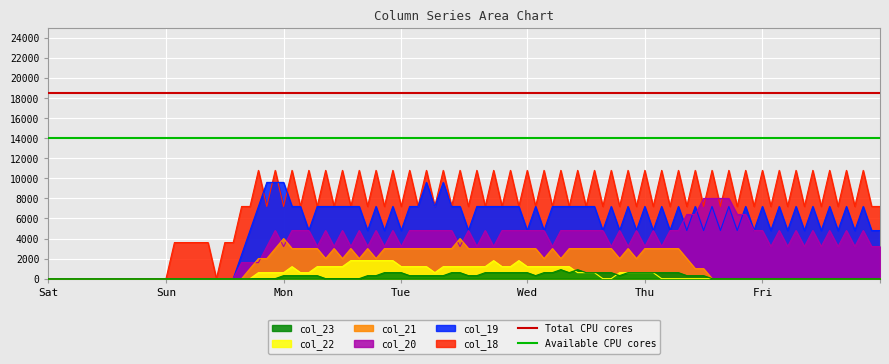

What is the minimum value for Available CPU cores?

14000